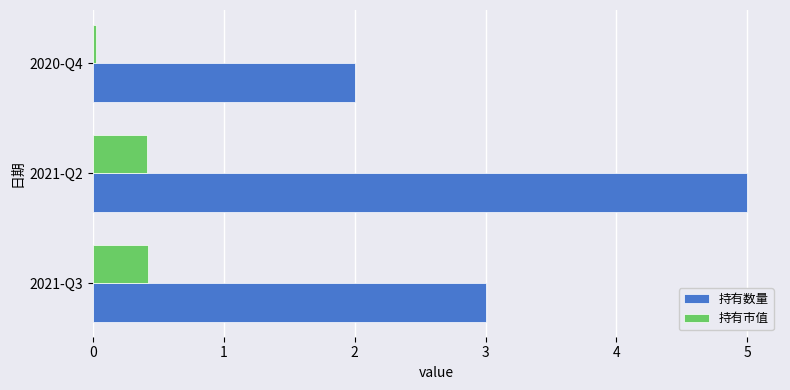

True or false: 持有数量 has a value of 2.0 at 2020-Q4.

True